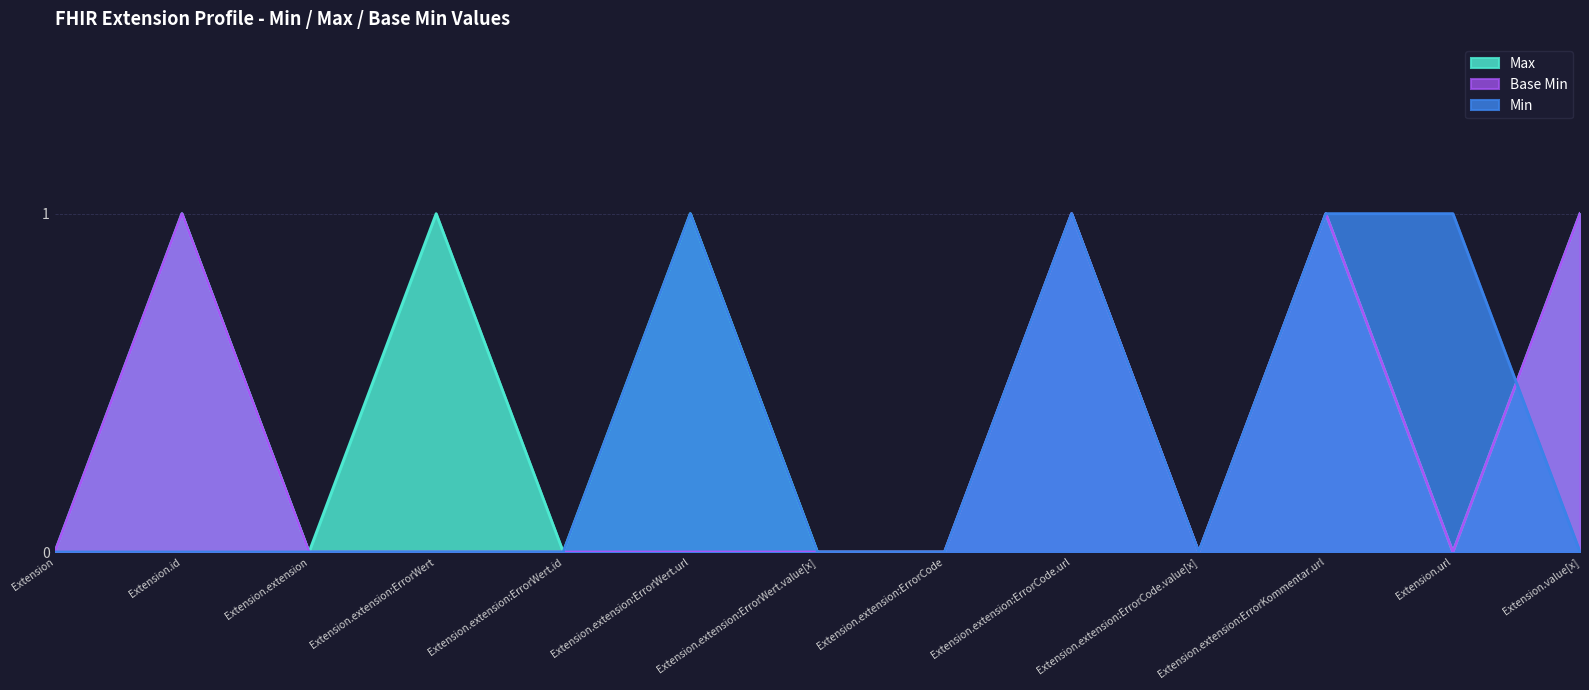

True or false: Base Min and Max intersect in this chart.

False